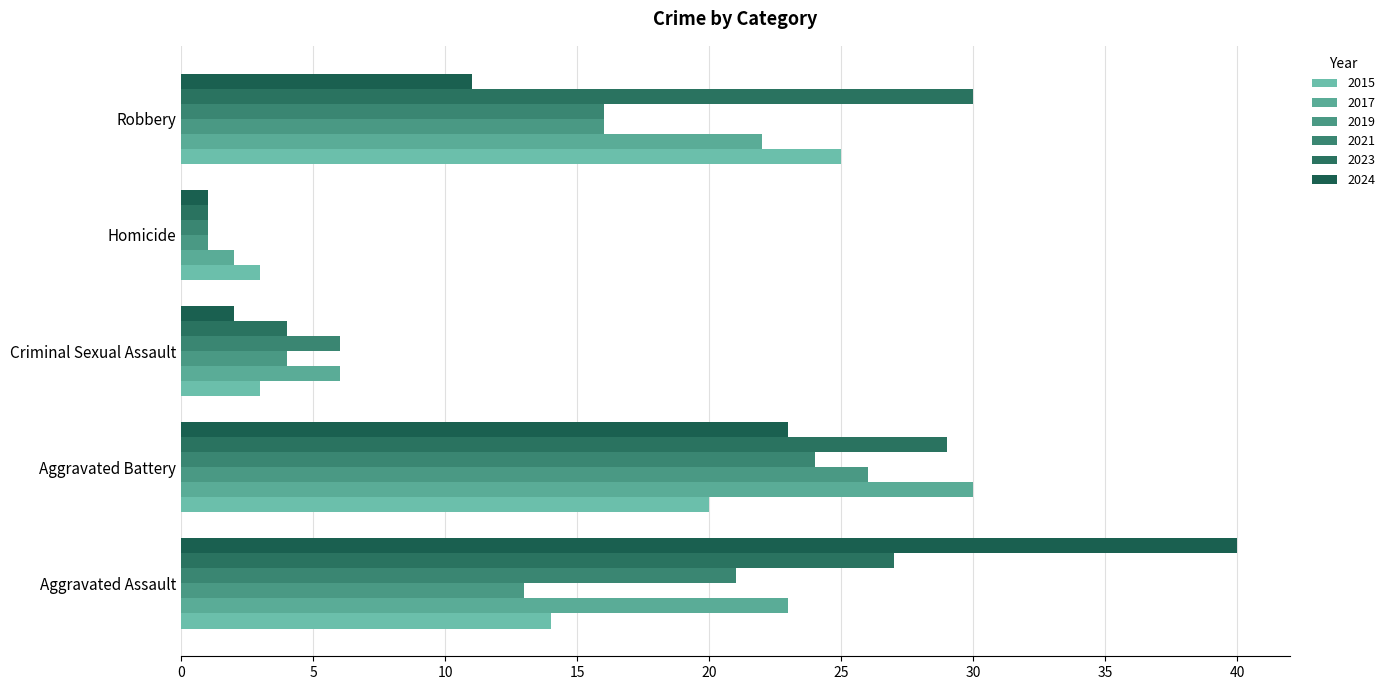

Reading left to right, what are all the values shown in this chart?

2015: 14	20	3	3	25
2017: 23	30	6	2	22
2019: 13	26	4	1	16
2021: 21	24	6	1	16
2023: 27	29	4	1	30
2024: 40	23	2	1	11